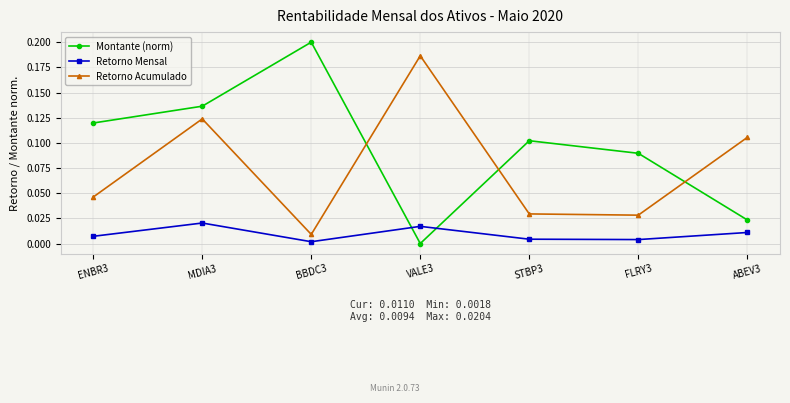

List the series in order of their overall mean, highest first.

Montante (norm), Retorno Acumulado, Retorno Mensal